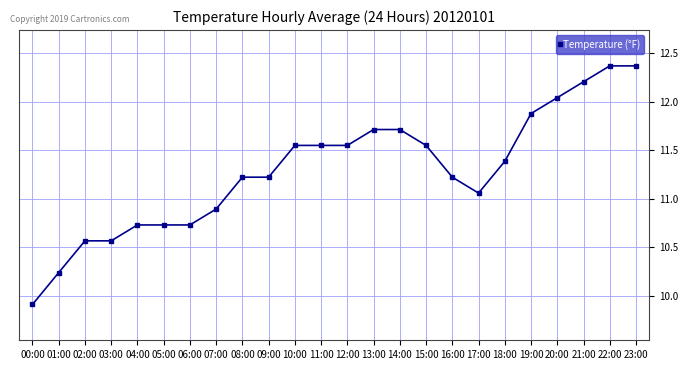

At which category does the chart reach its minimum across all series?

00:00